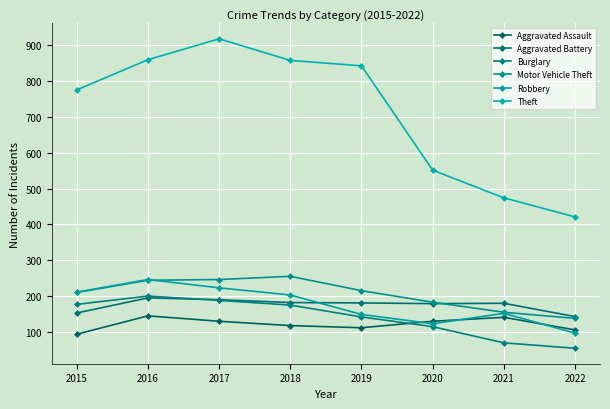

What is the total value across all series at 2017?

1898